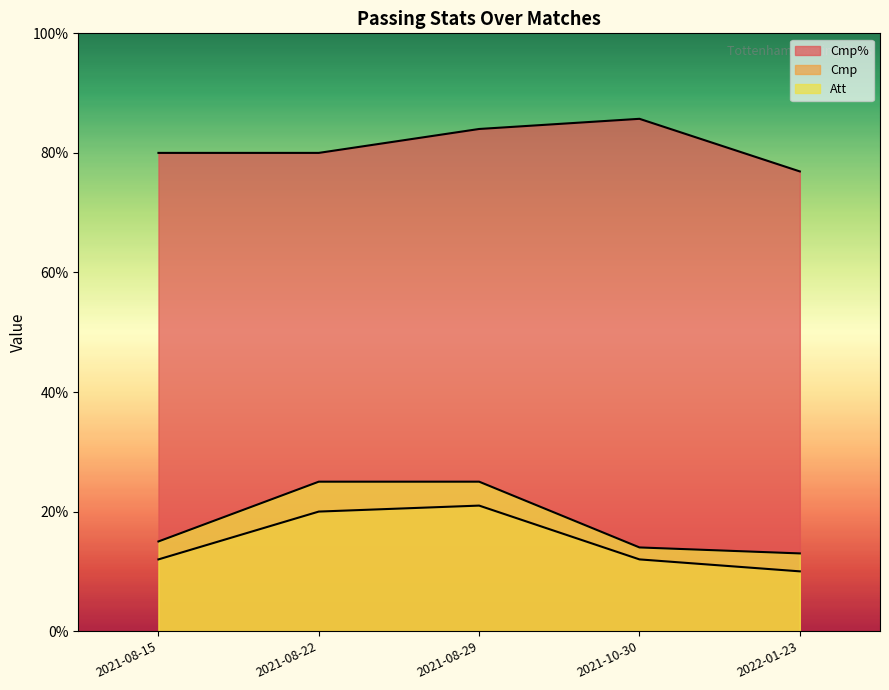

What are all the series names shown in the legend?

Cmp%, Cmp, Att